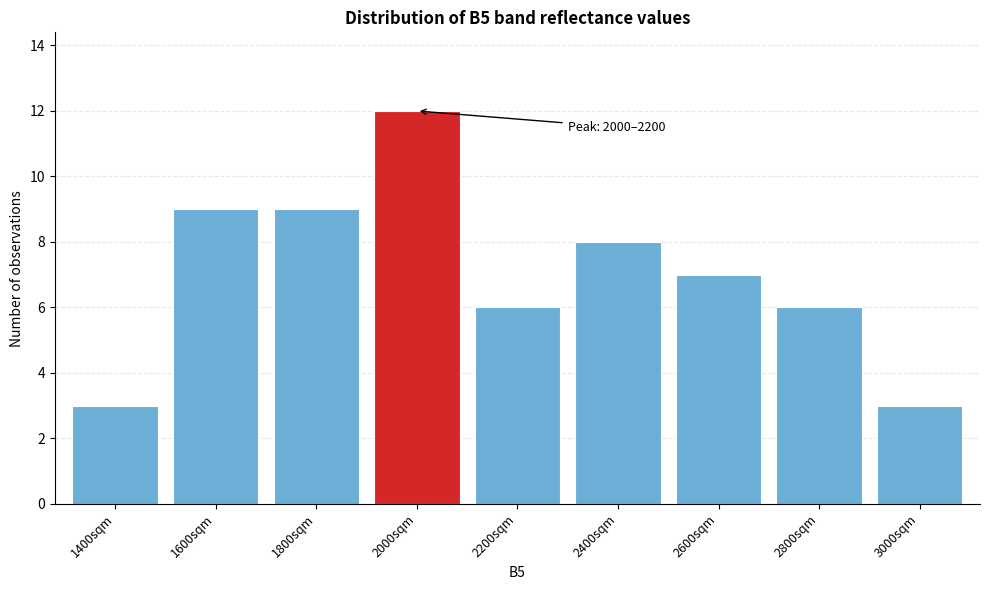

Reading left to right, list all the values displayed in this chart.

3	9	9	12	6	8	7	6	3